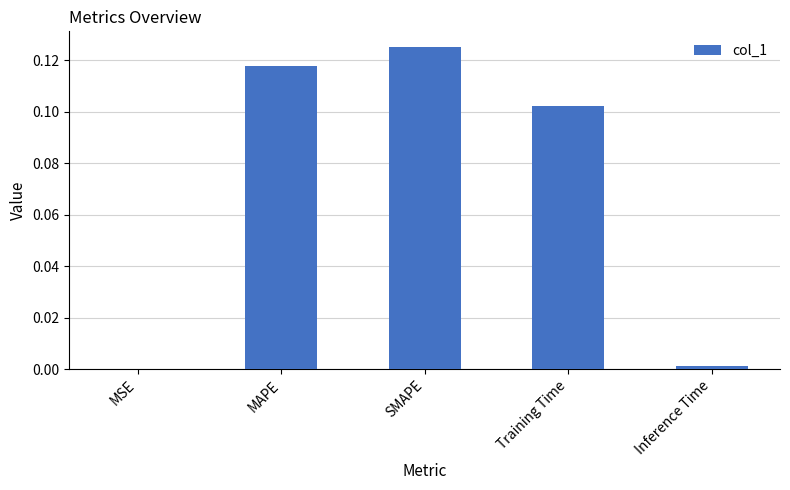

Which label corresponds to the largest value in the chart?

SMAPE